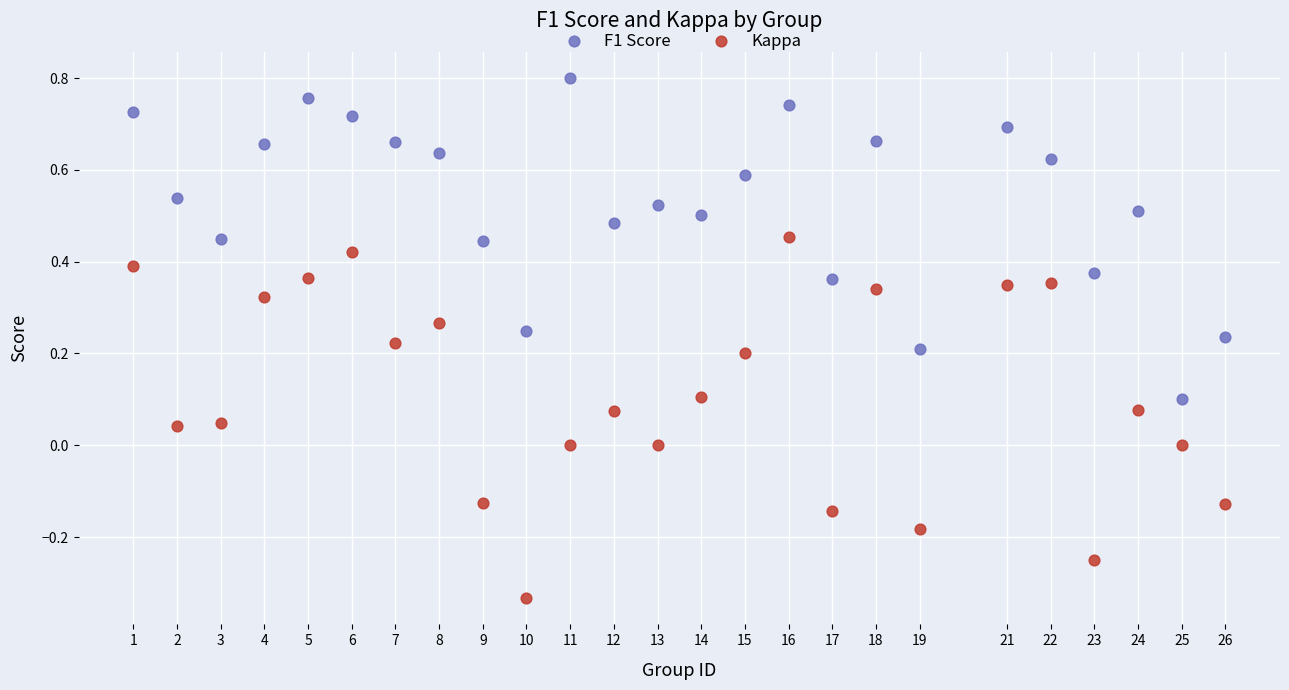

Across all data points, what is the range of Y values (max minus min)?

1.1